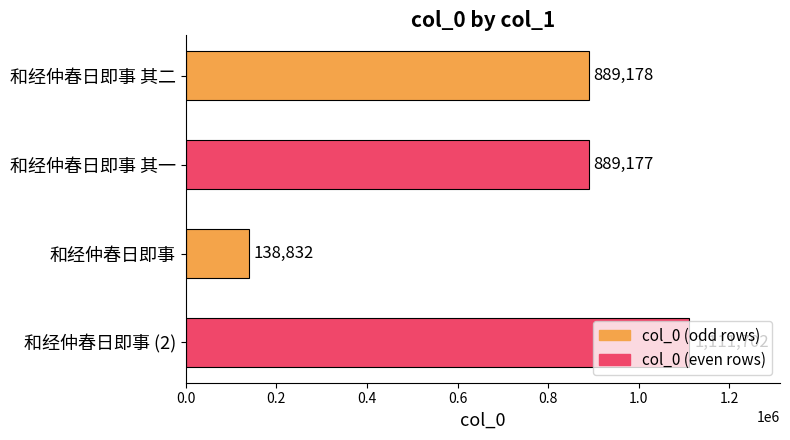

The value at 和经仲春日即事 (2) is 1502407. True or false?

False